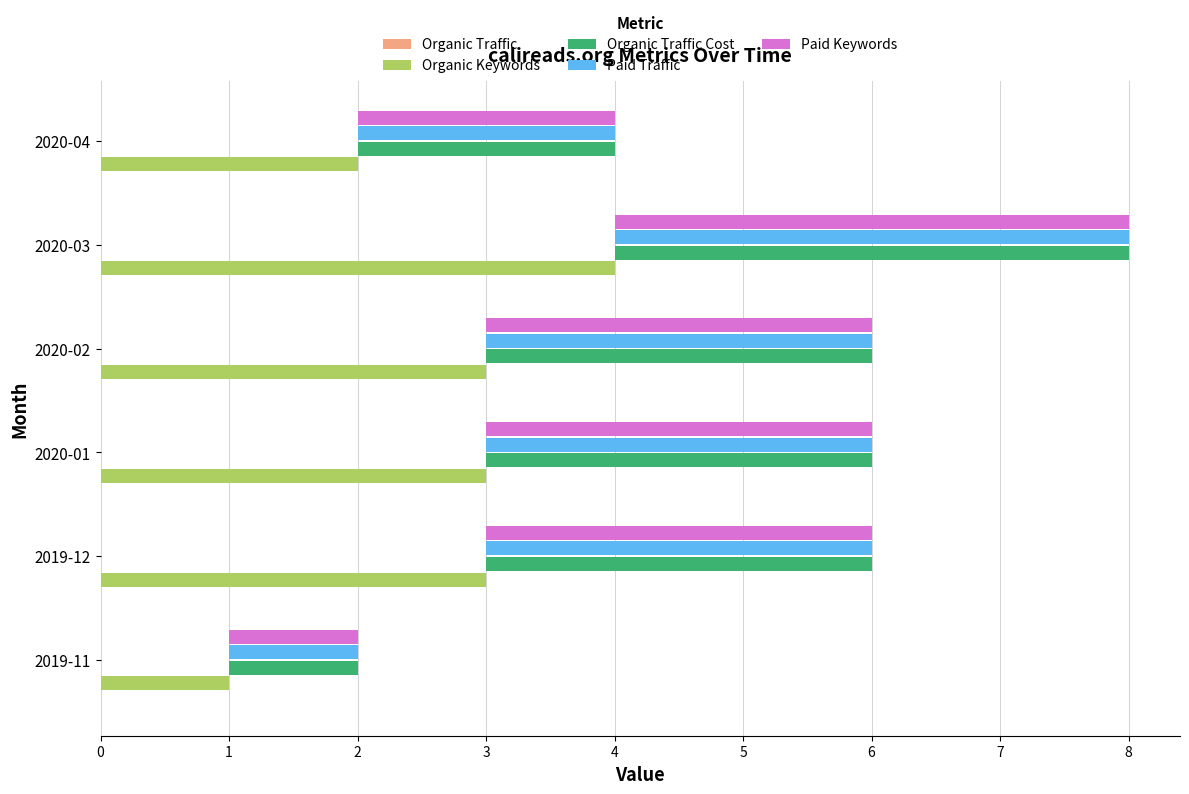

Is it true that Organic Keywords equals 1.0 at 2019-11?

True